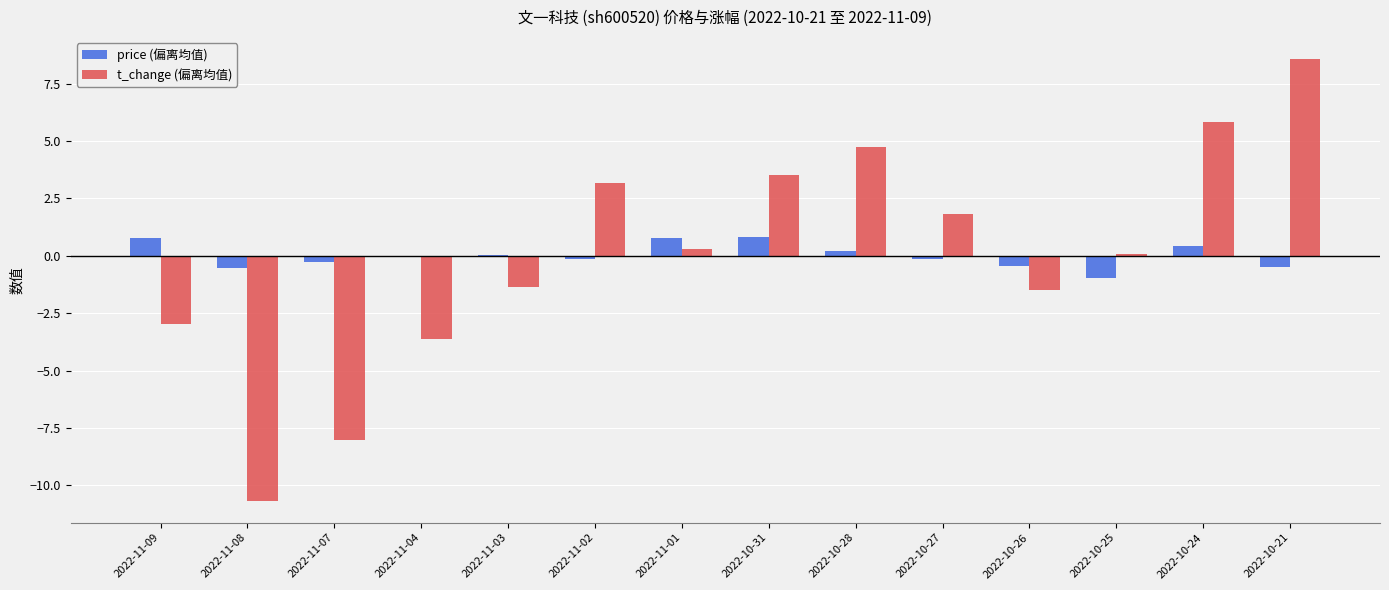

Count the number of data series in this chart.

2